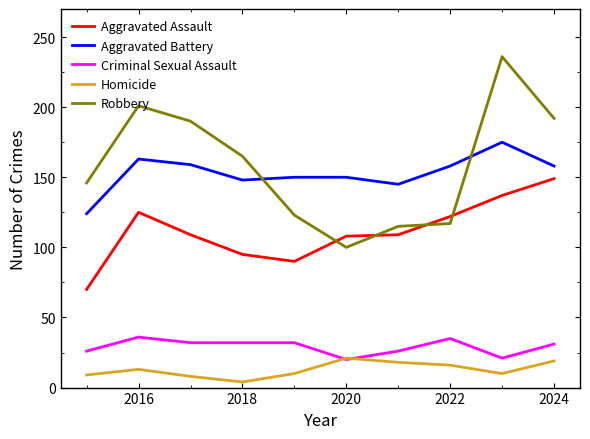

List the series in order of their peak value, highest first.

Robbery, Aggravated Battery, Aggravated Assault, Criminal Sexual Assault, Homicide